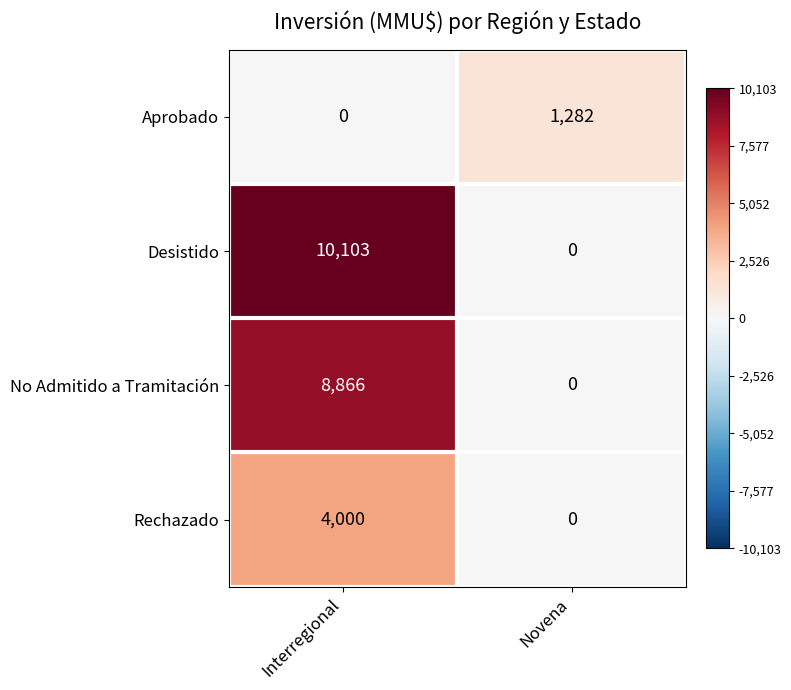

Rank the series by their maximum value, from highest to lowest.

Desistido, No Admitido a Tramitación, Rechazado, Aprobado